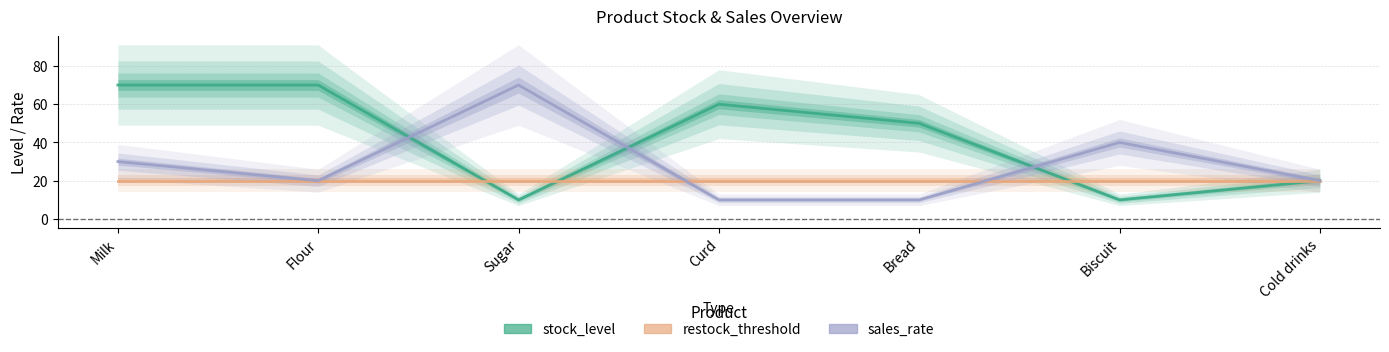

Which series ends up on top after the final intersection of stock_level and sales_rate?

sales_rate